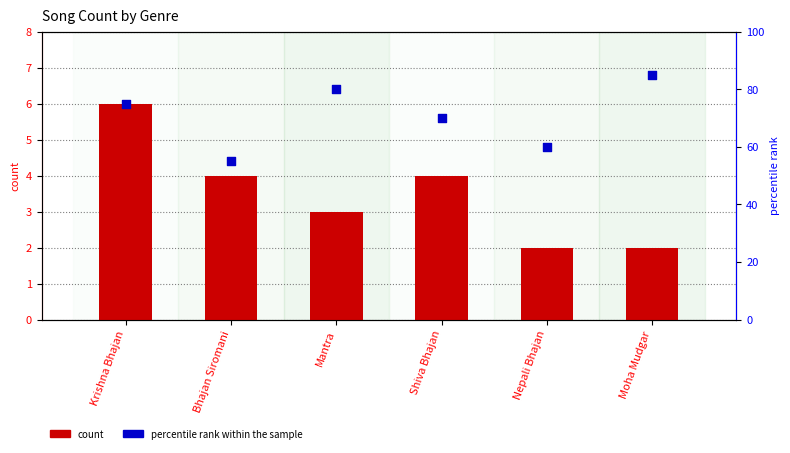

At which category is the sum across all series the highest?

Moha Mudgar